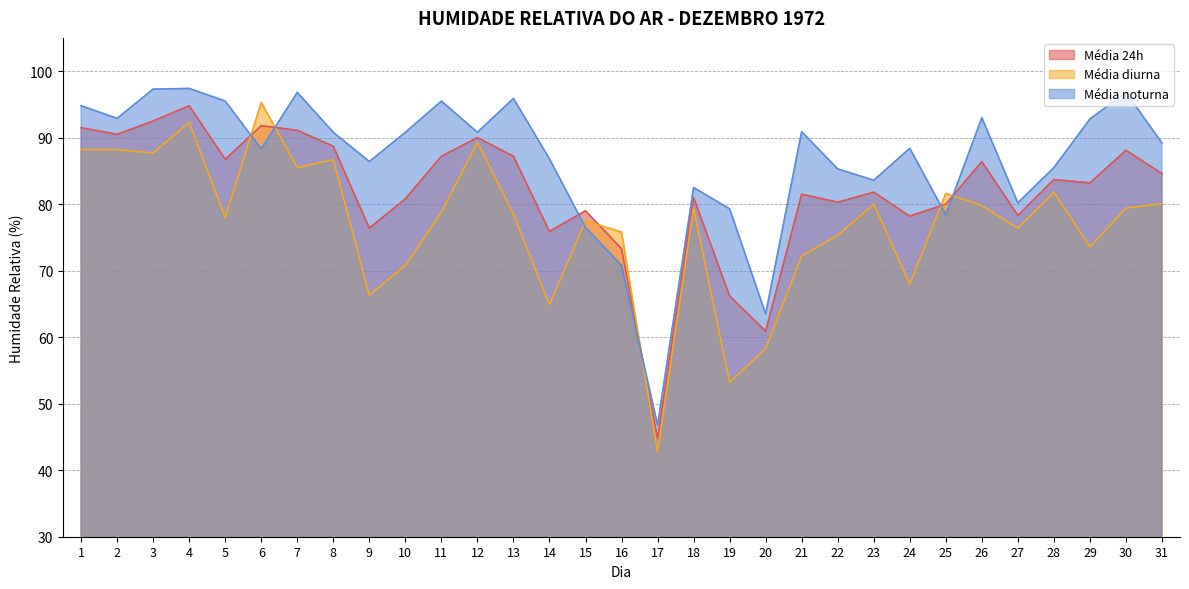

Which series ends up on top after the final intersection of Média 24h and Média diurna?

Média 24h